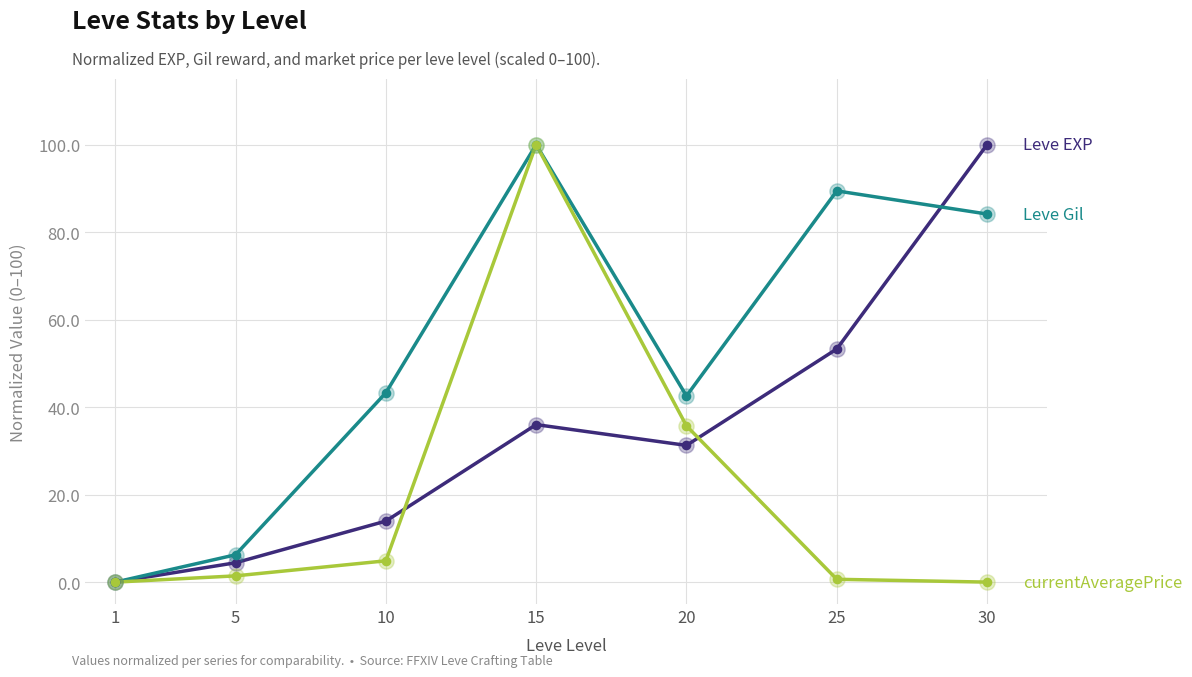

At which category is the sum across all series the highest?

15